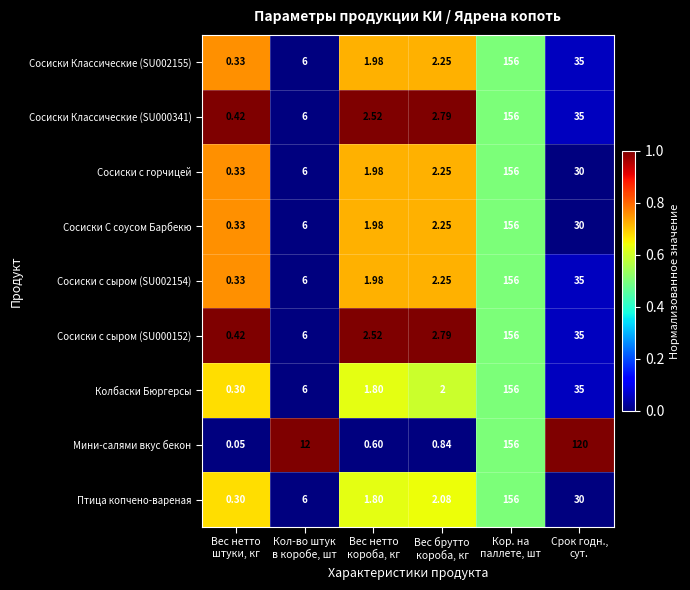

Which series has the widest spread of values?

Мини-салями вкус бекон